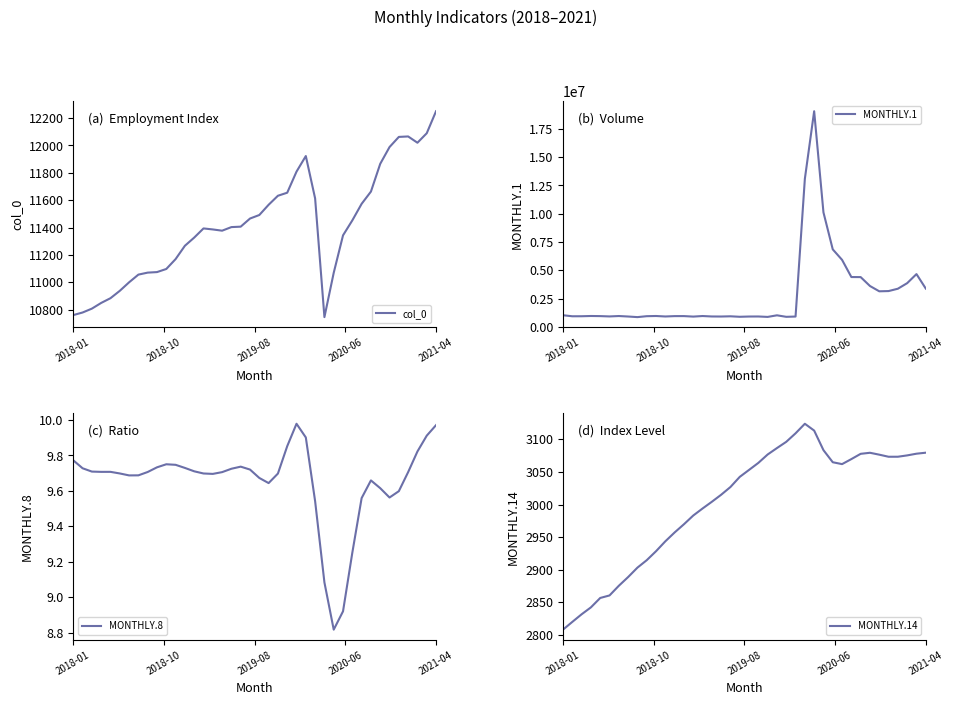

What is the label of the 7th point from the right?

33